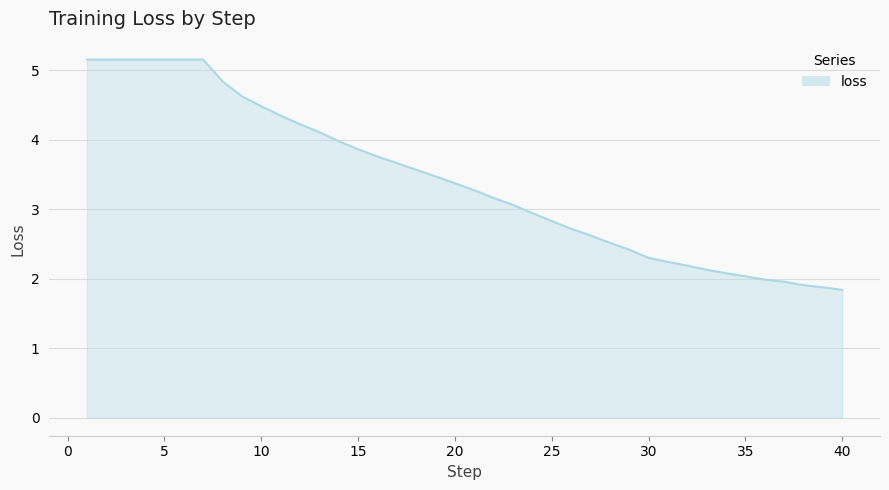

What is the difference between the maximum and minimum values?

3.3